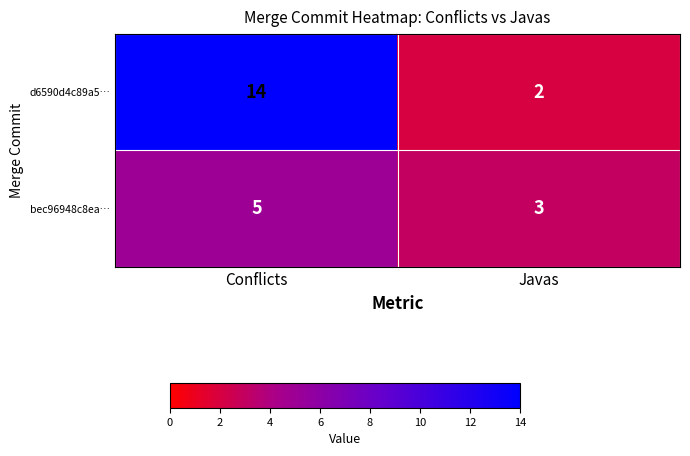

List the series in order of their overall mean, highest first.

d6590d4c89a5…, bec96948c8ea…